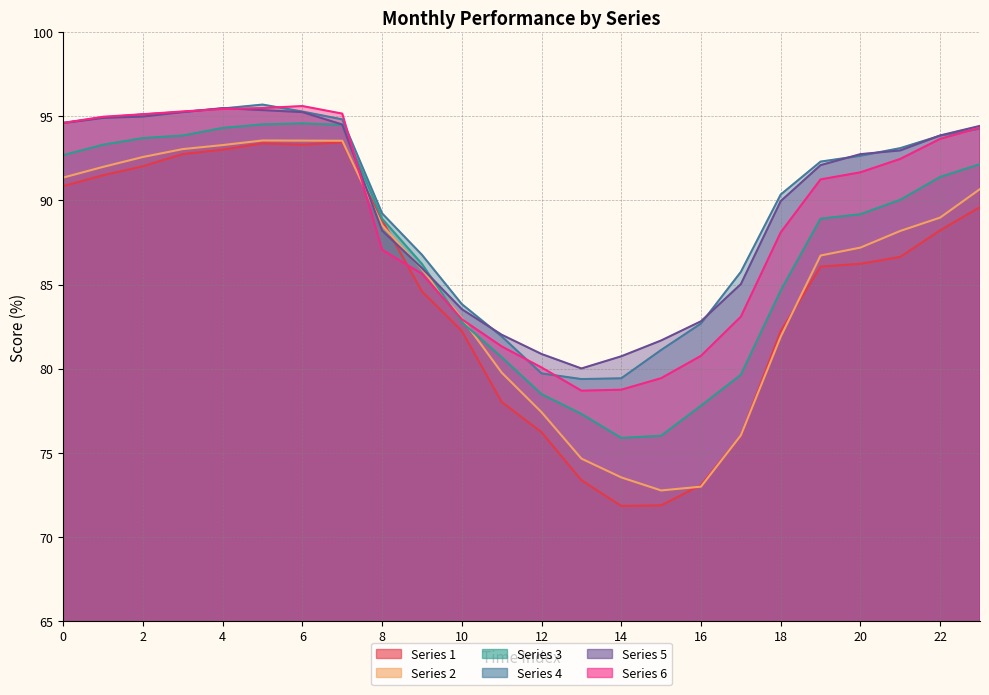

At 0, list the series in order from smallest to largest.

1, 2, 3, 5, 6, 4